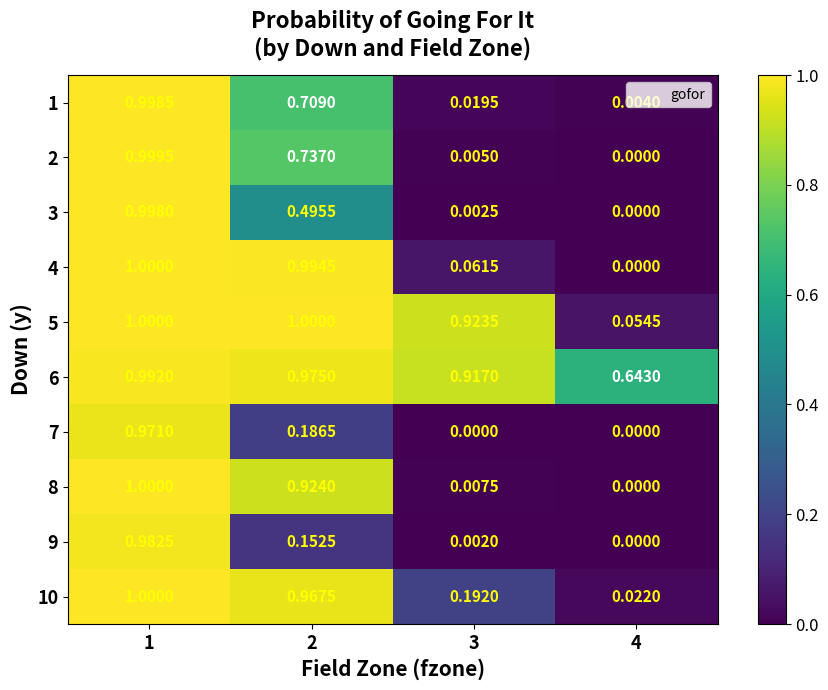

Count the number of data series in this chart.

10